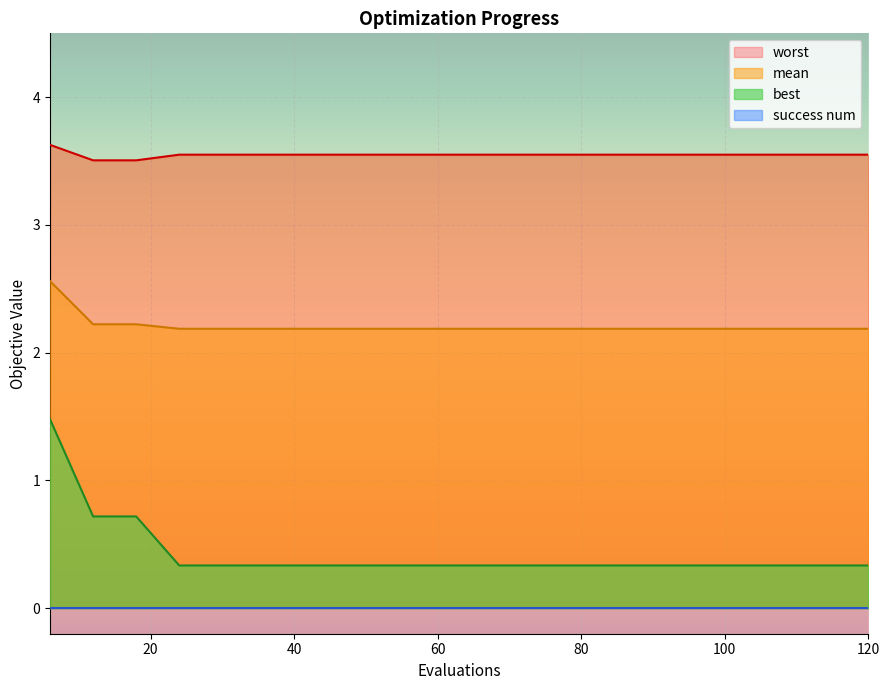

True or false: mean and best intersect in this chart.

False